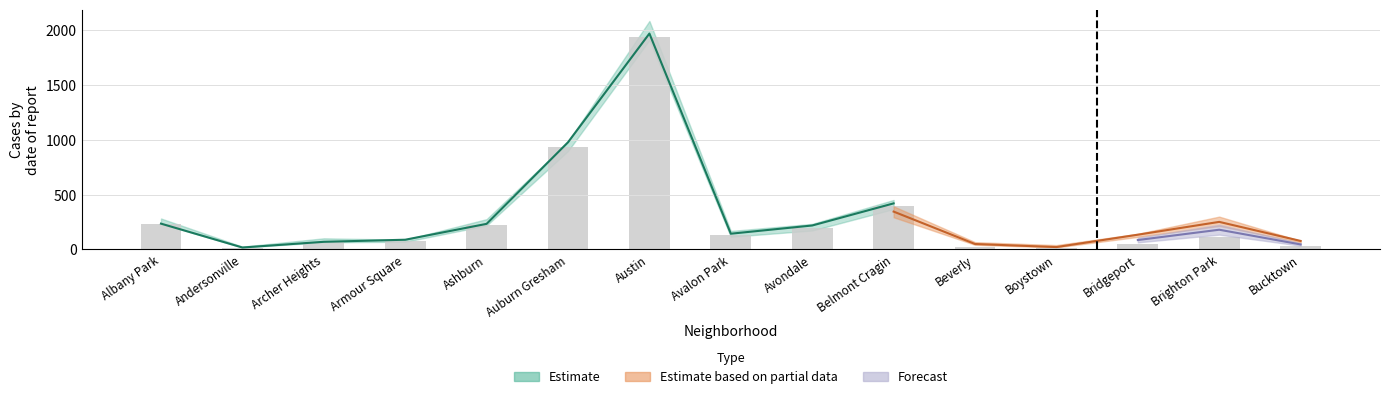

How many groups of bars are there?

15